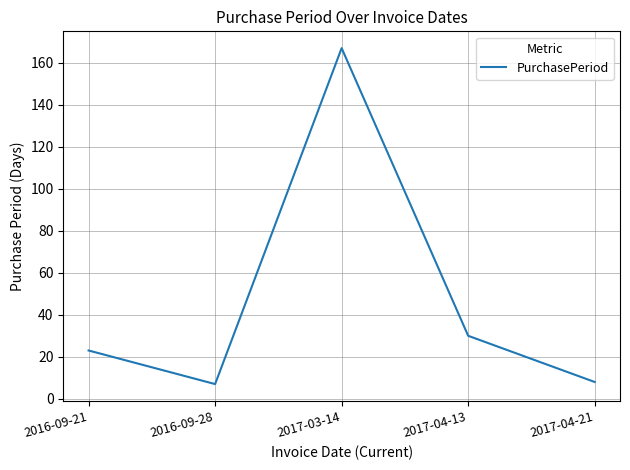

Which category has the highest value across all series?

2017-03-14